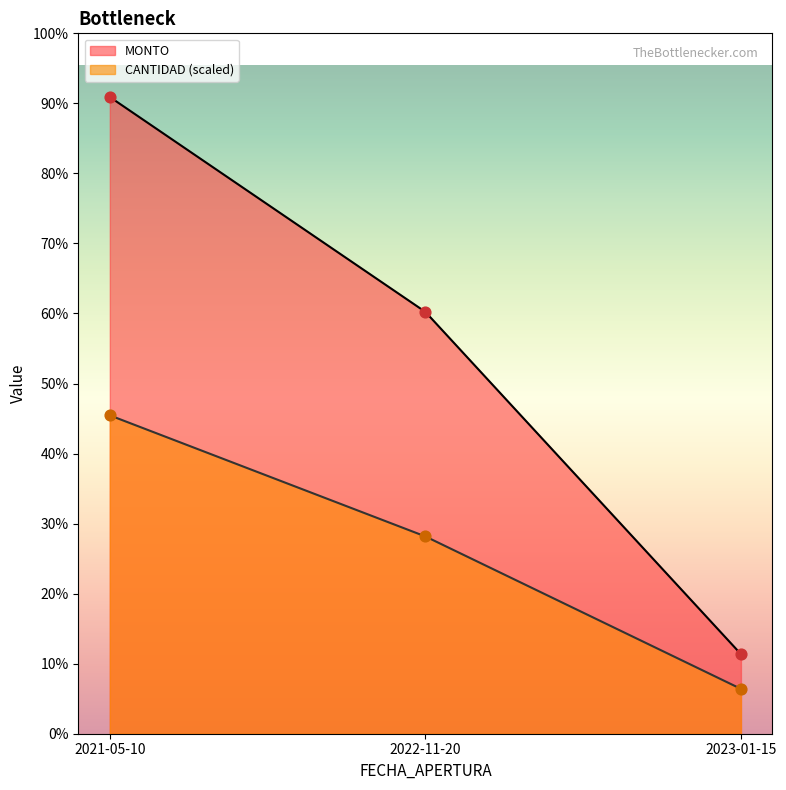

At which category is the sum across all series the highest?

2021-05-10